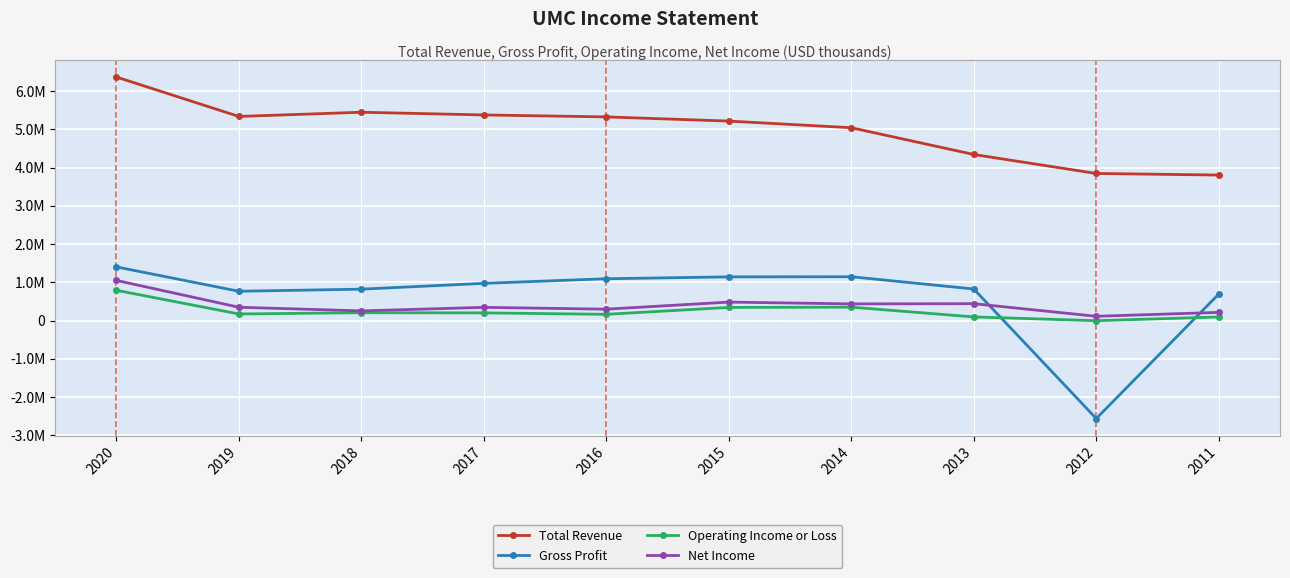

What are all the series names shown in the legend?

Total Revenue, Gross Profit, Operating Income or Loss, Net Income